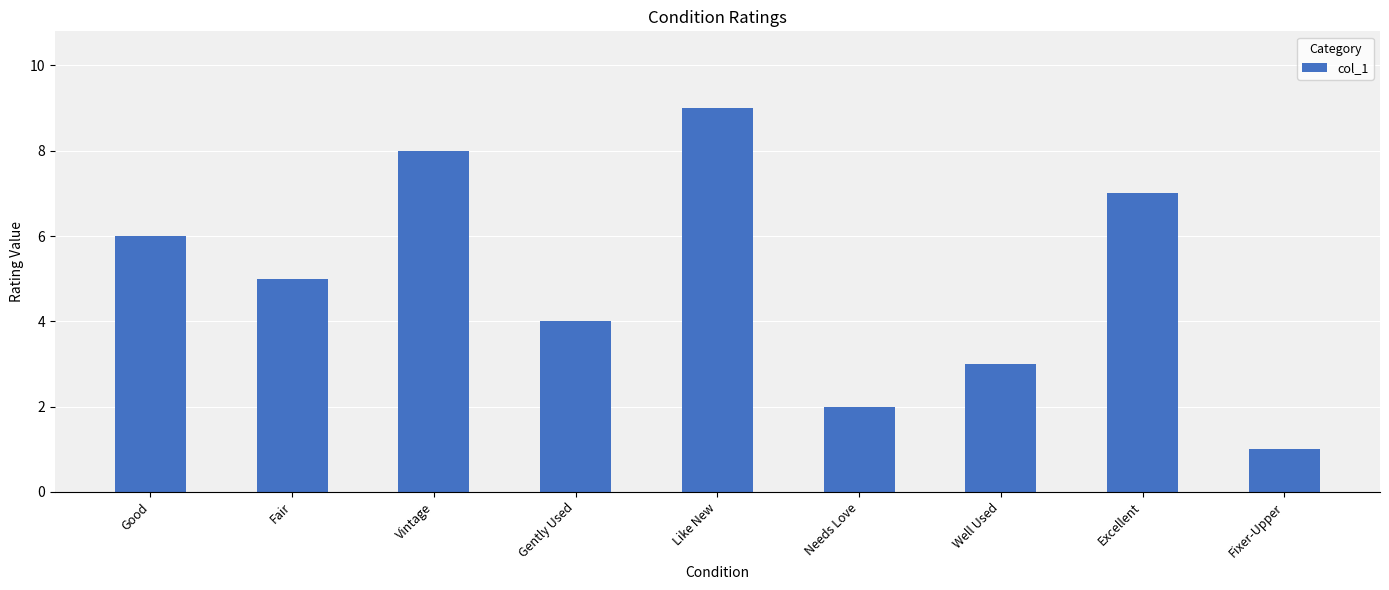

Which has a higher value, Fair or Vintage?

Vintage